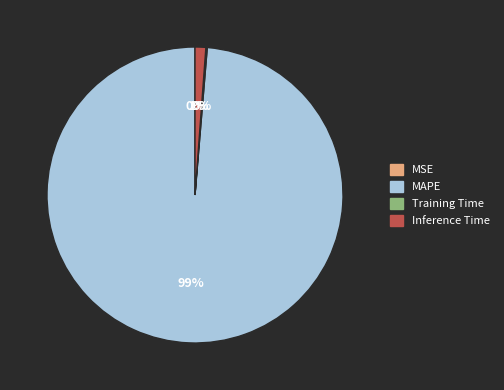

What percentage is the MAPE slice, to the nearest percent?

99%